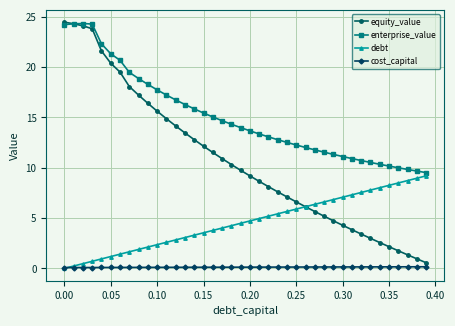

Does the chart have visible grid lines?

Yes